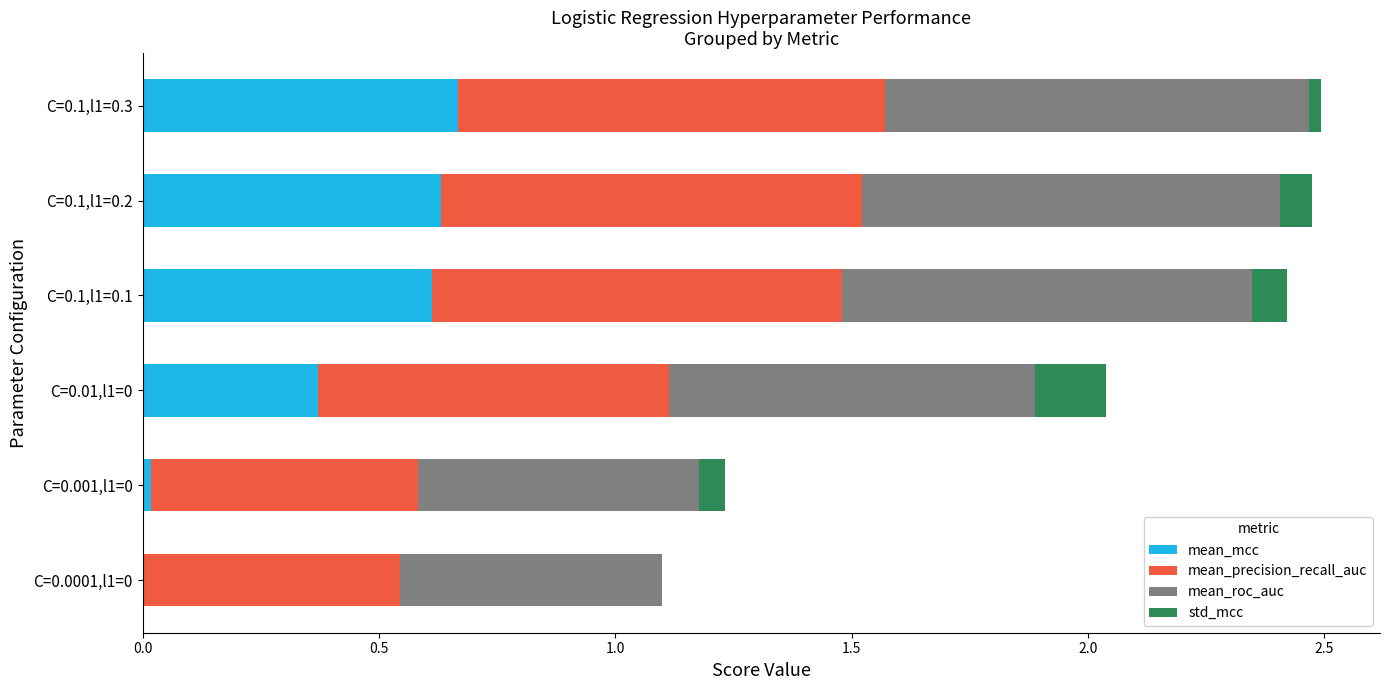

At how many categories does at least one series exceed 0?

6